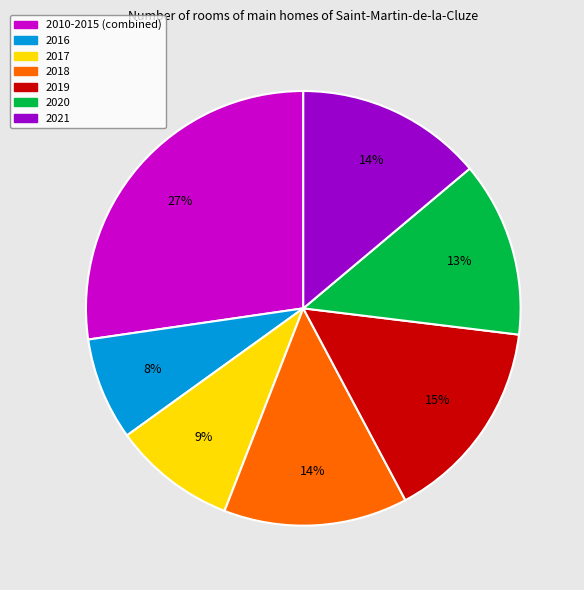

True or false: 2019 accounts for 27% of the total.

False